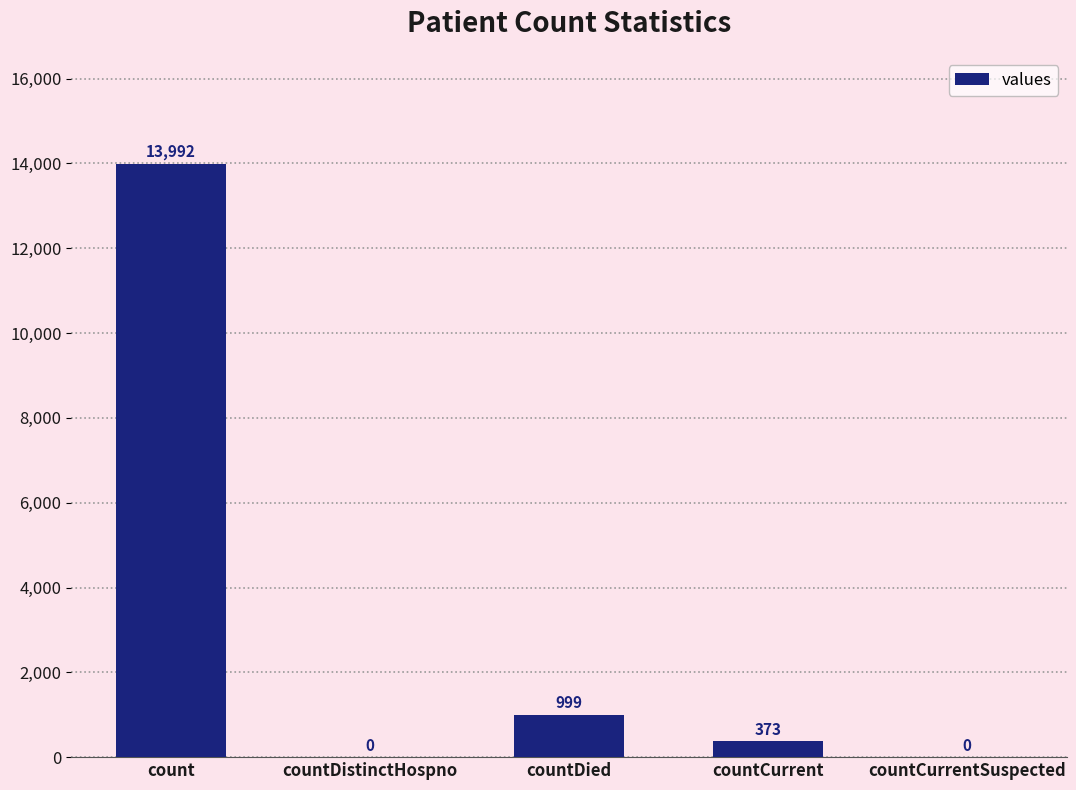

What is the greatest value displayed?

13992